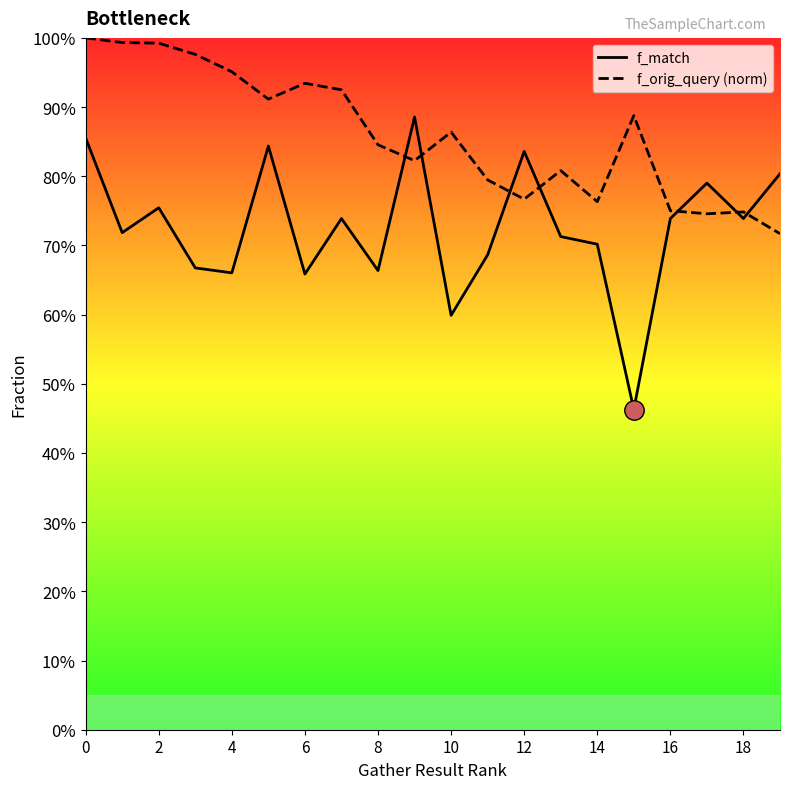

What is the maximum value for f_orig_query (norm)?

1.0